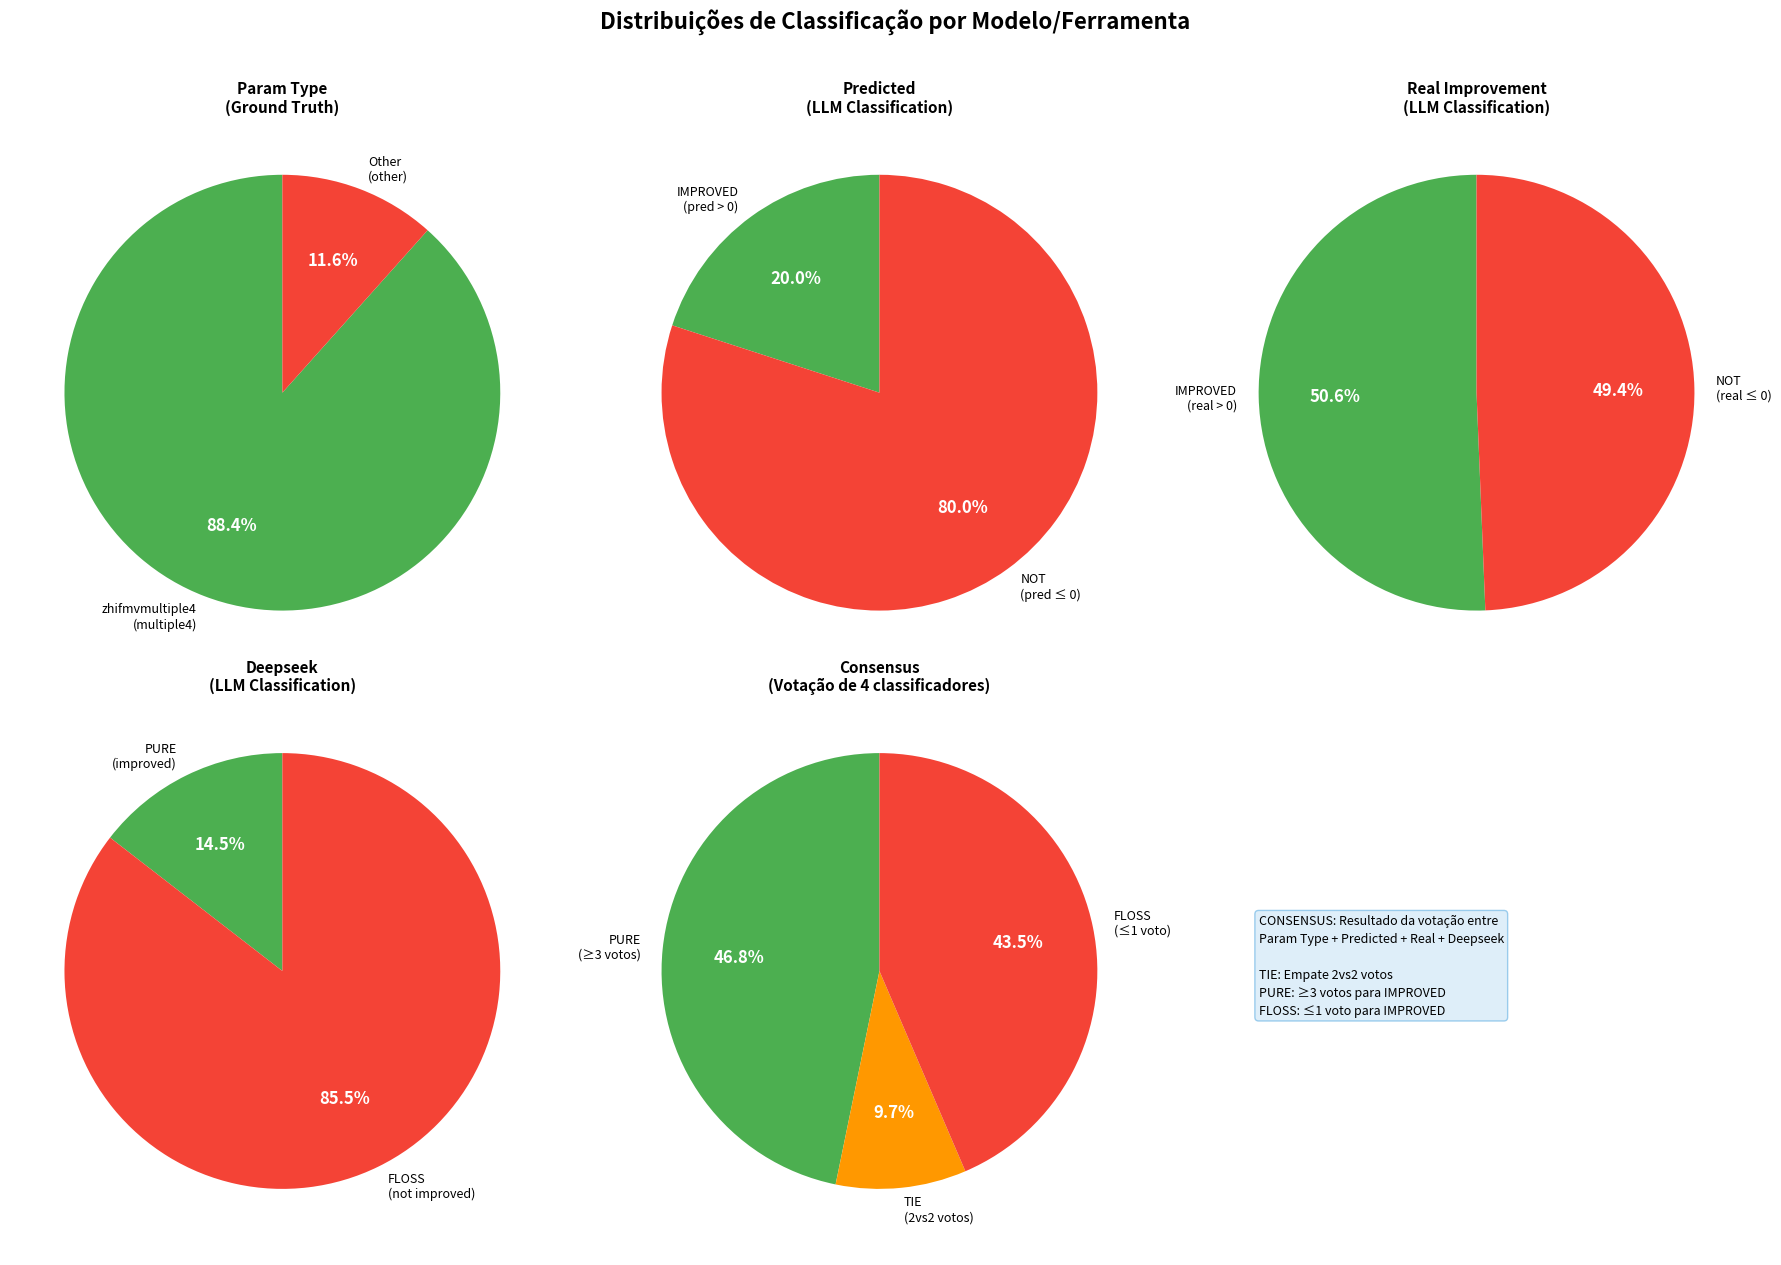

Is the sum of zhifmvmultiple4 and zhifmvmultiple2passf45 greater than half?

Yes